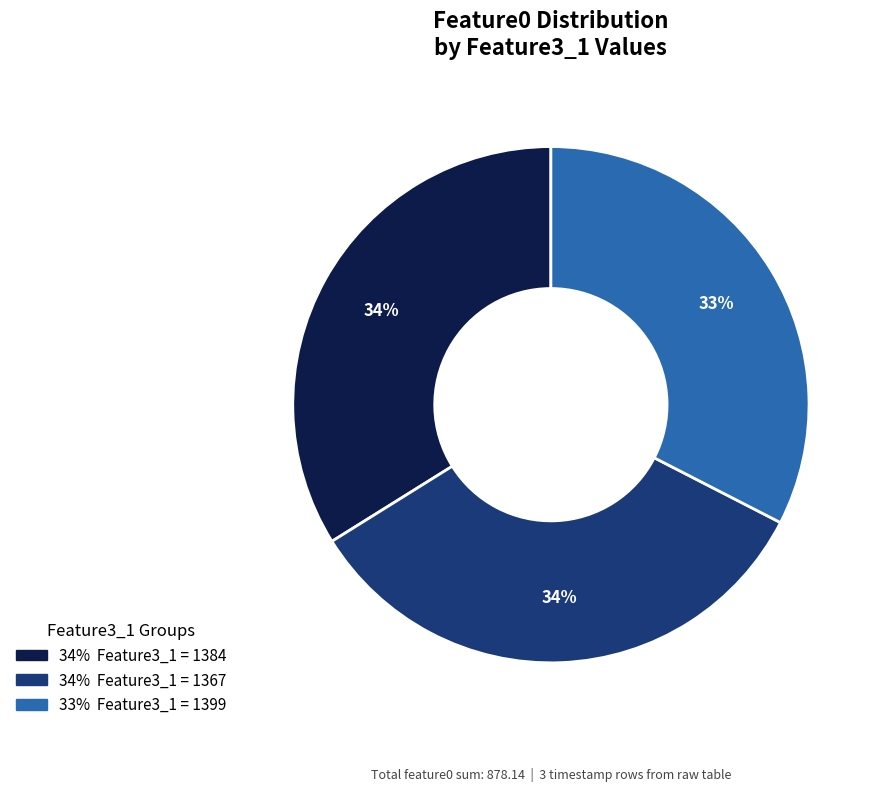

Is there any slice that represents more than half of the pie?

No